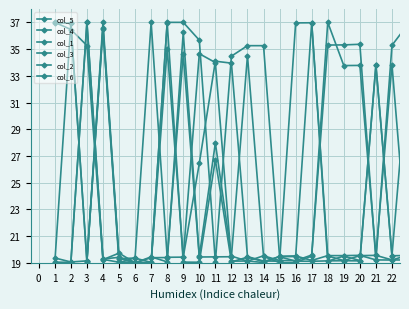

How many data points does each series have?

23